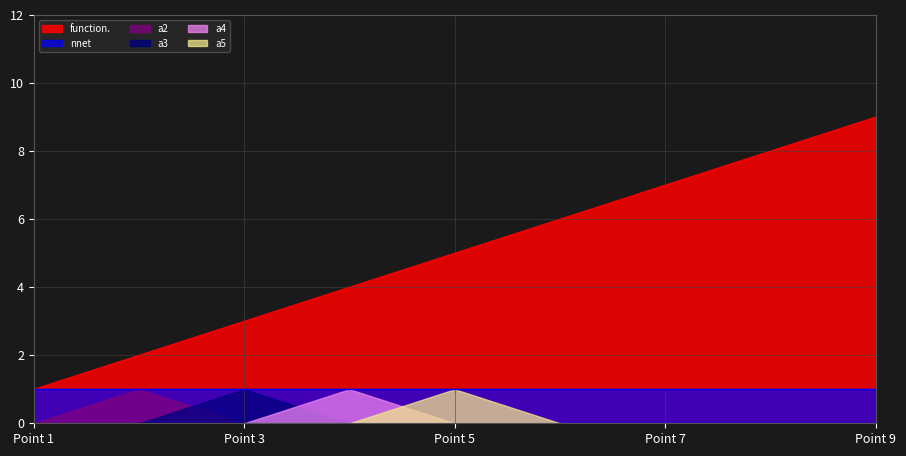

Rank the categories by function. value from lowest to highest.

1, 2, 3, 4, 5, 6, 7, 8, 9